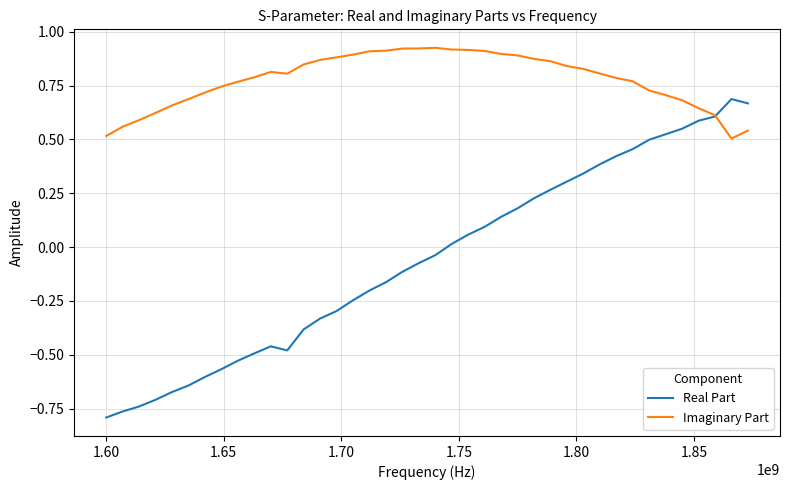

Which series has the widest spread of values?

Real Part